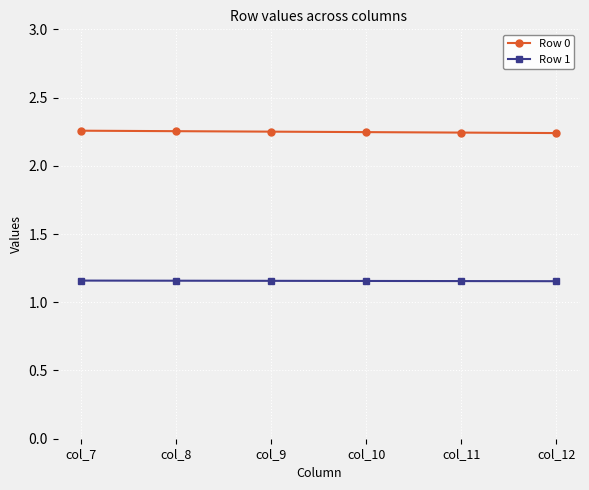

At col_7, list the series in order from largest to smallest.

Row 0, Row 1